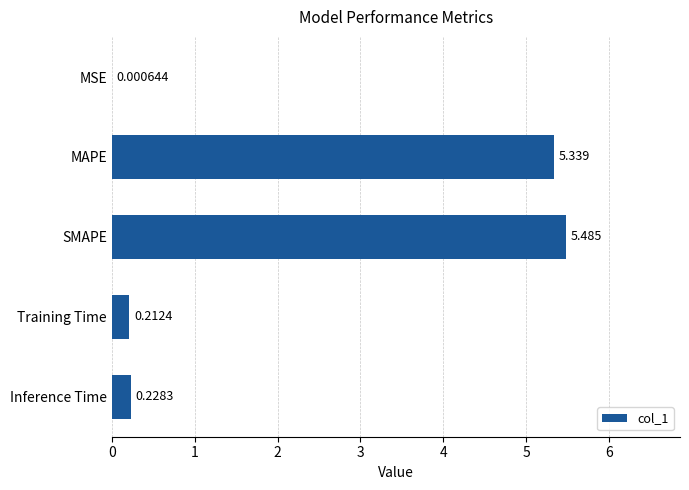

At which category does the chart reach its peak across all series?

SMAPE